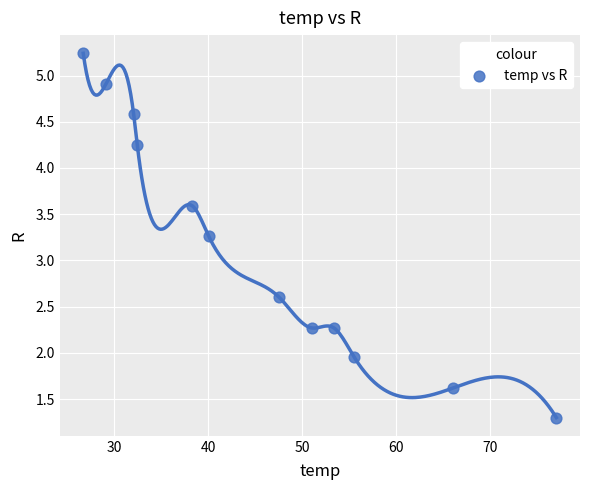

What is the range of Y values (max minus min)?

3.9